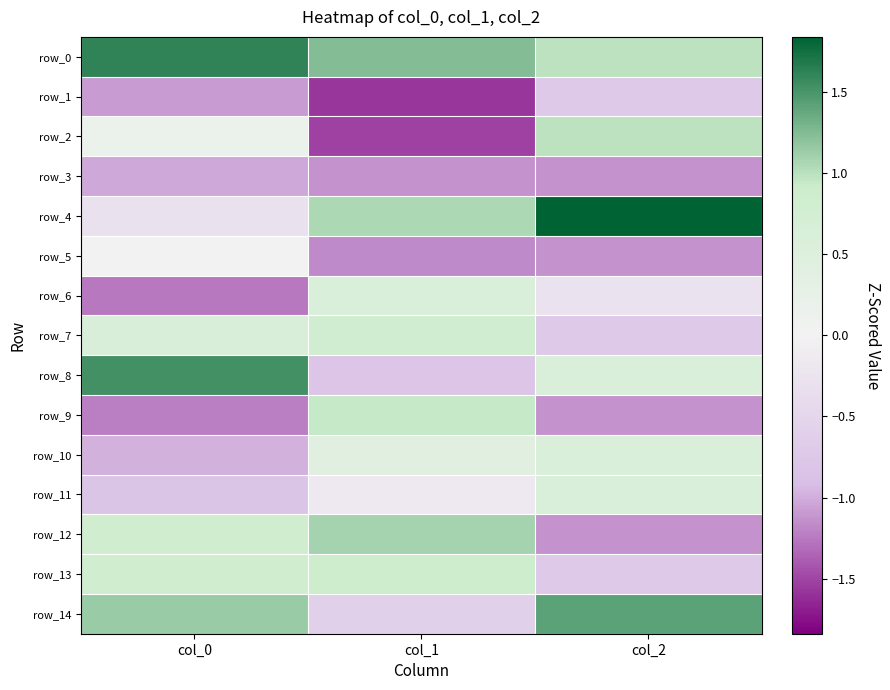

What is the minimum value shown in the chart?

-1.6